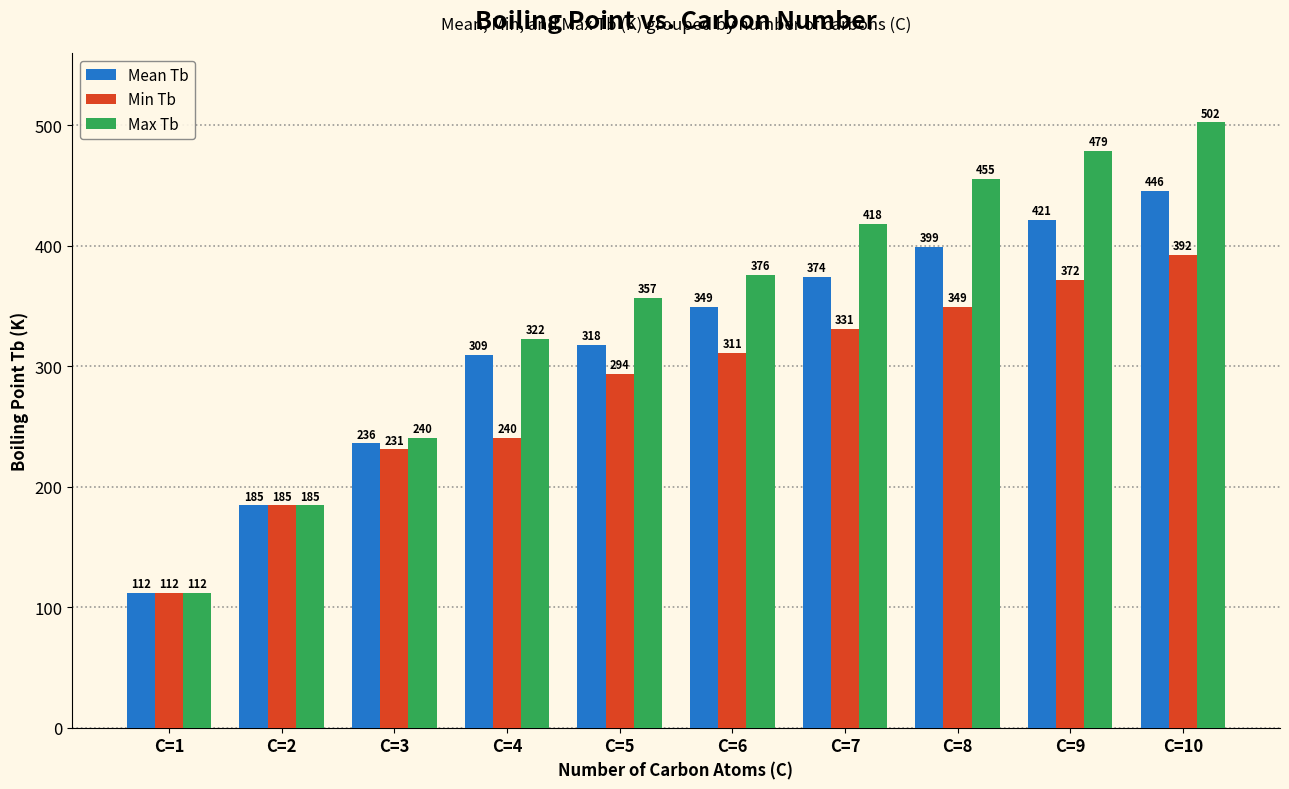

Which series has the widest spread of values?

Max Tb